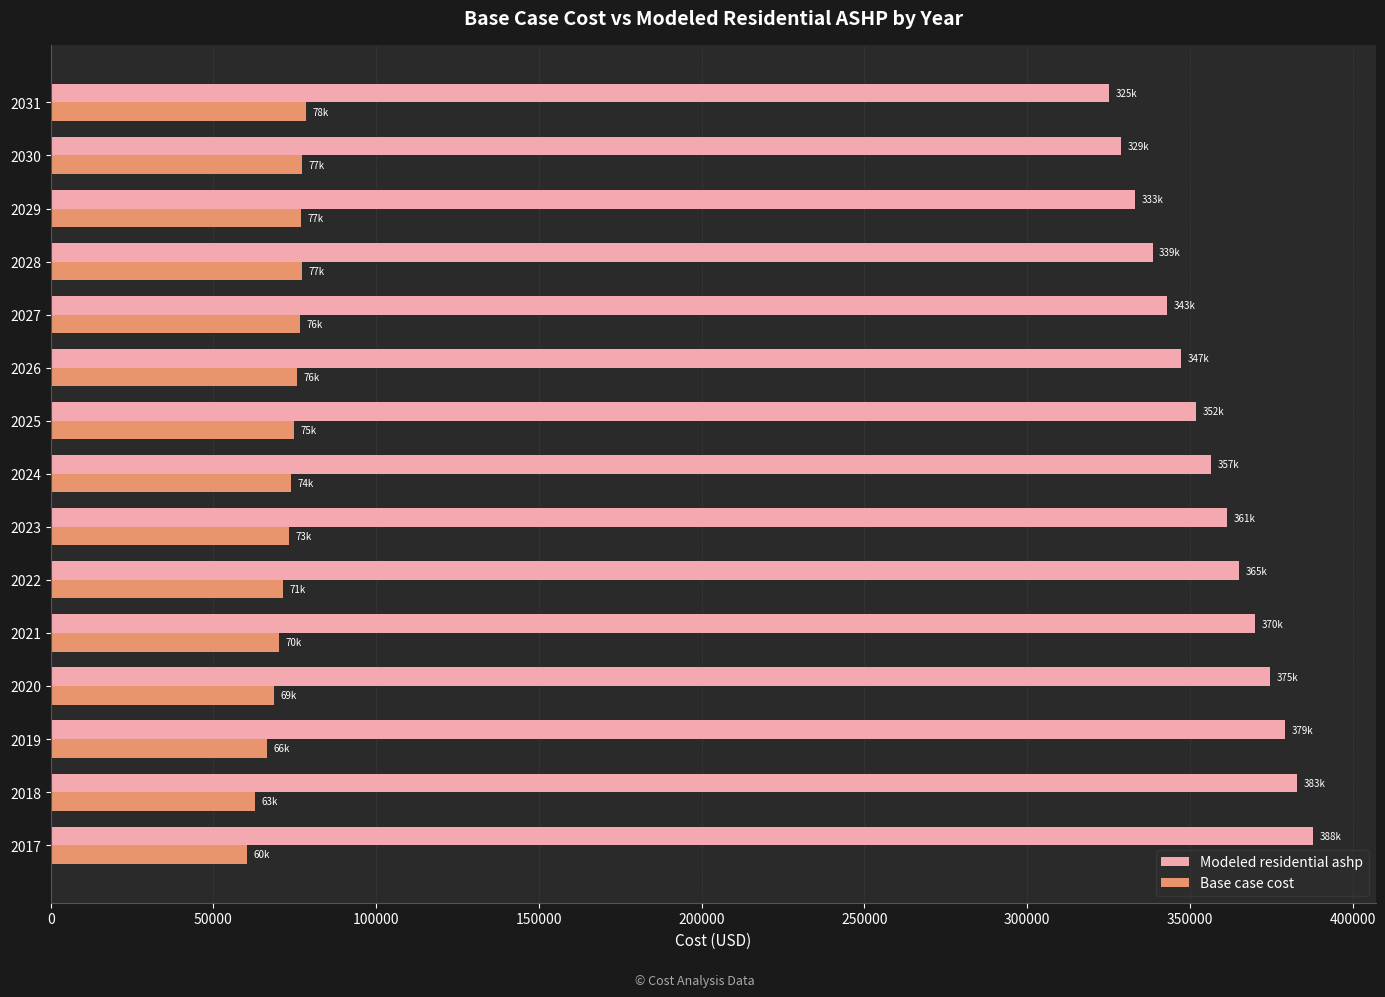

Which series has the largest range (max minus min)?

Modeled residential ashp